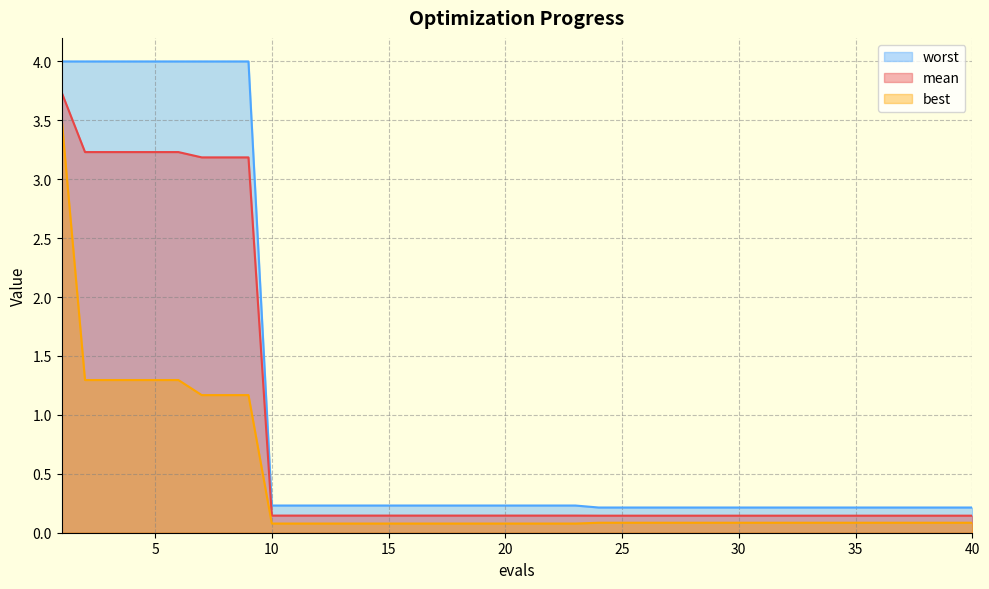

How many distinct data groups are displayed?

3